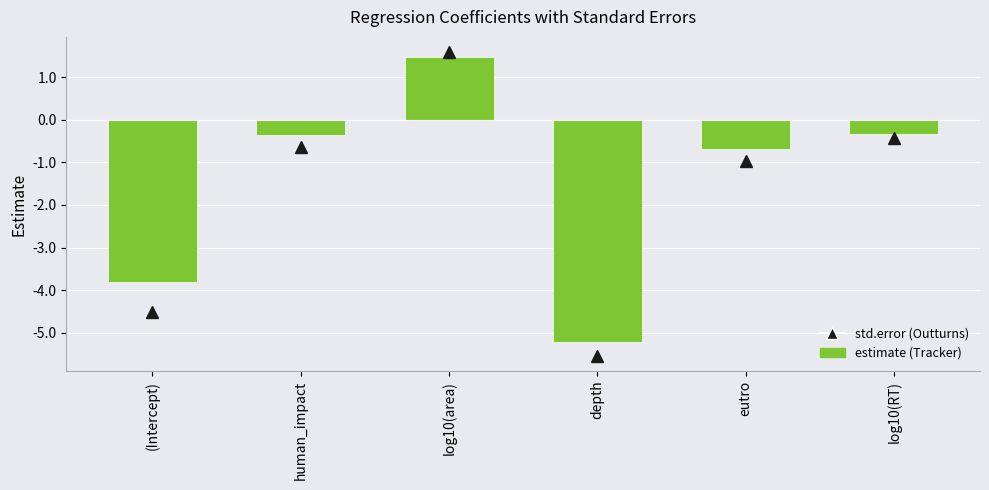

The chart shows a value of -0.7 at eutro. True or false?

True